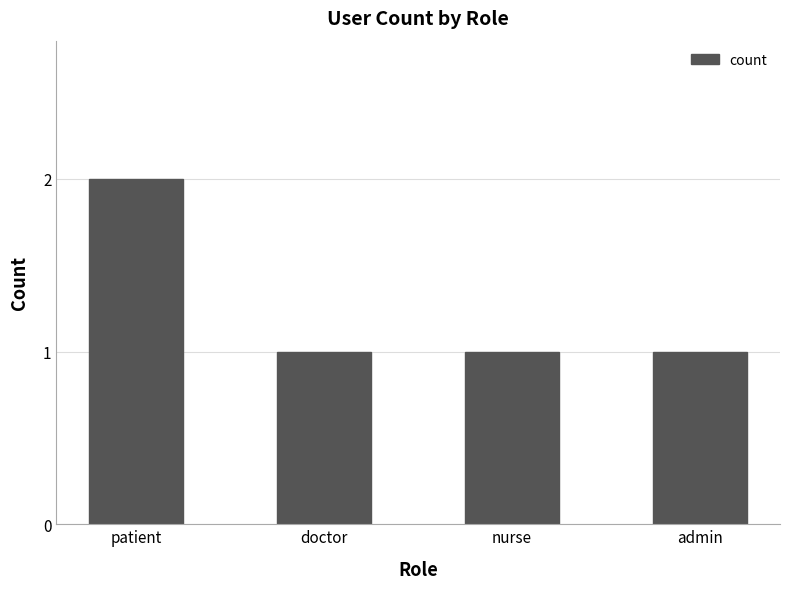

Read the value at doctor.

1